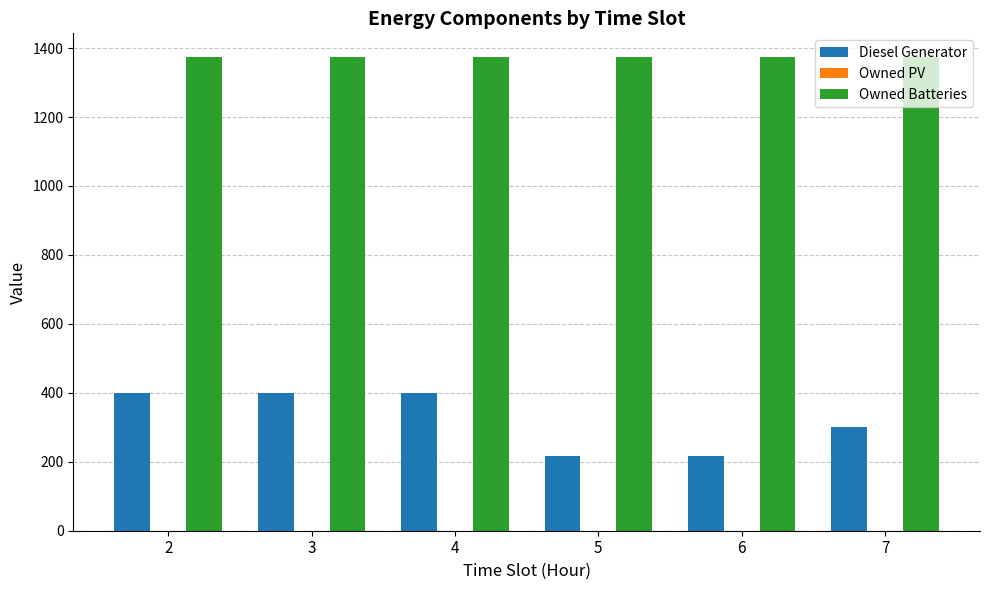

Rank the series at 6 from lowest to highest value.

Diesel Generator, Owned Batteries